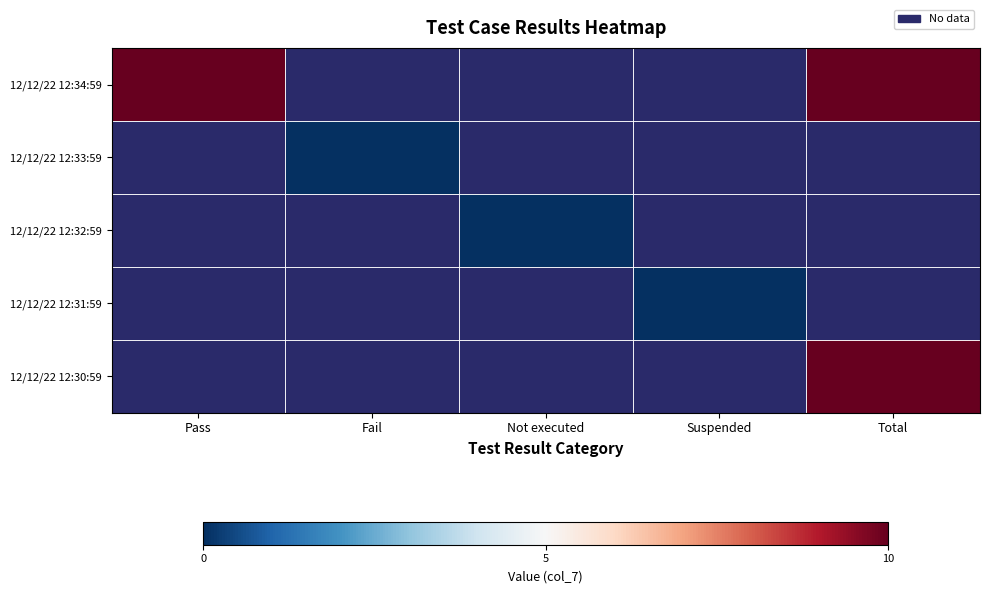

What is the maximum value shown in the chart?

10.0